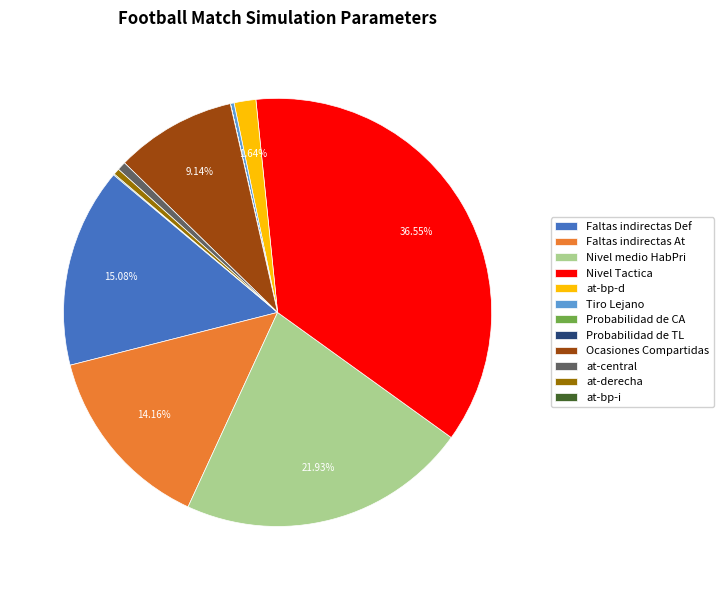

To the nearest percent, what is the difference between the largest and smallest slice percentages?

37%